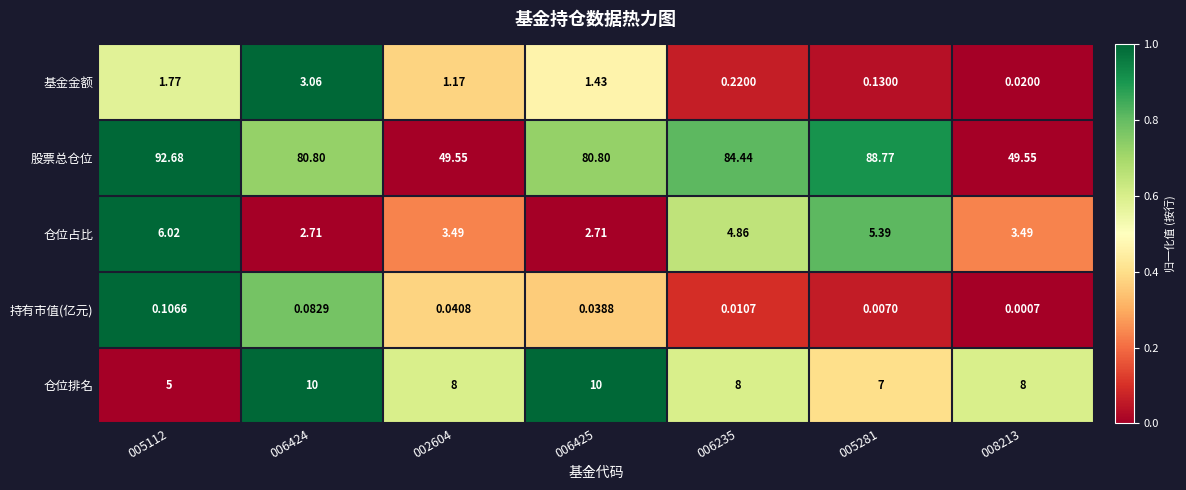

How many categories are shown in the chart?

7